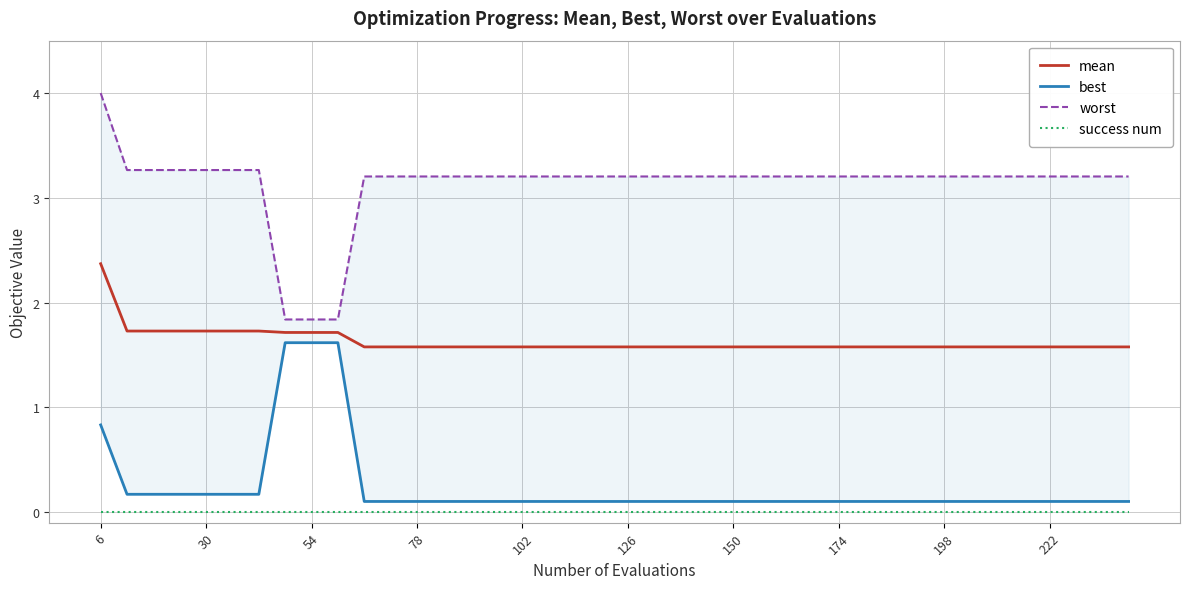

True or false: success num and mean intersect in this chart.

False